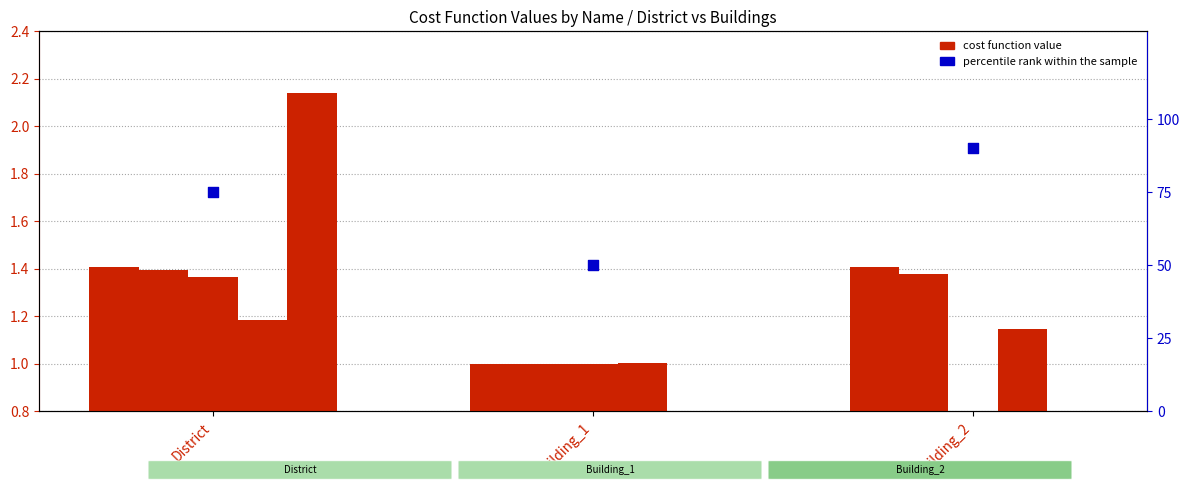

Which series has the widest spread of Y values?

percentile rank within the sample